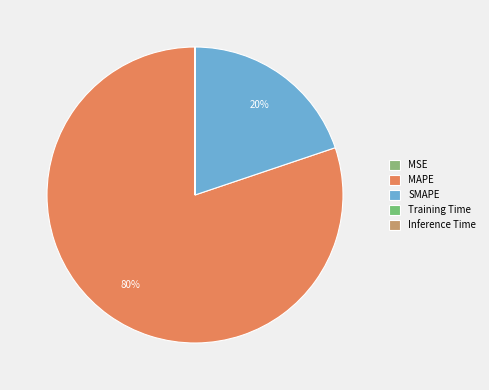

What is the majority slice?

MAPE